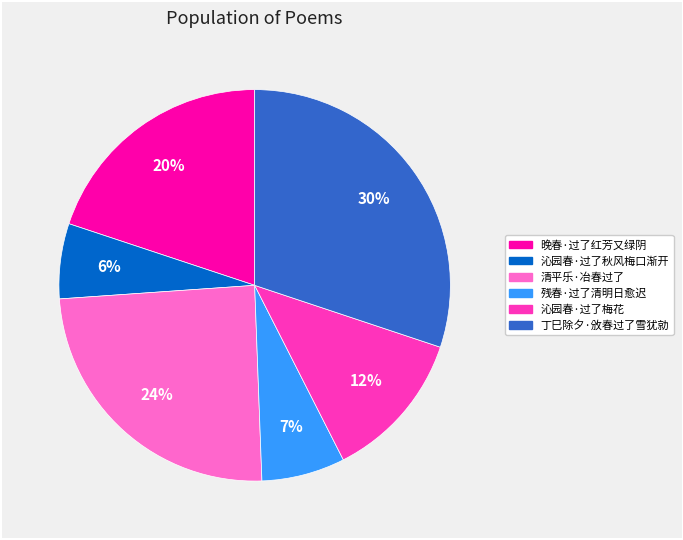

How many segments does this pie chart have?

6